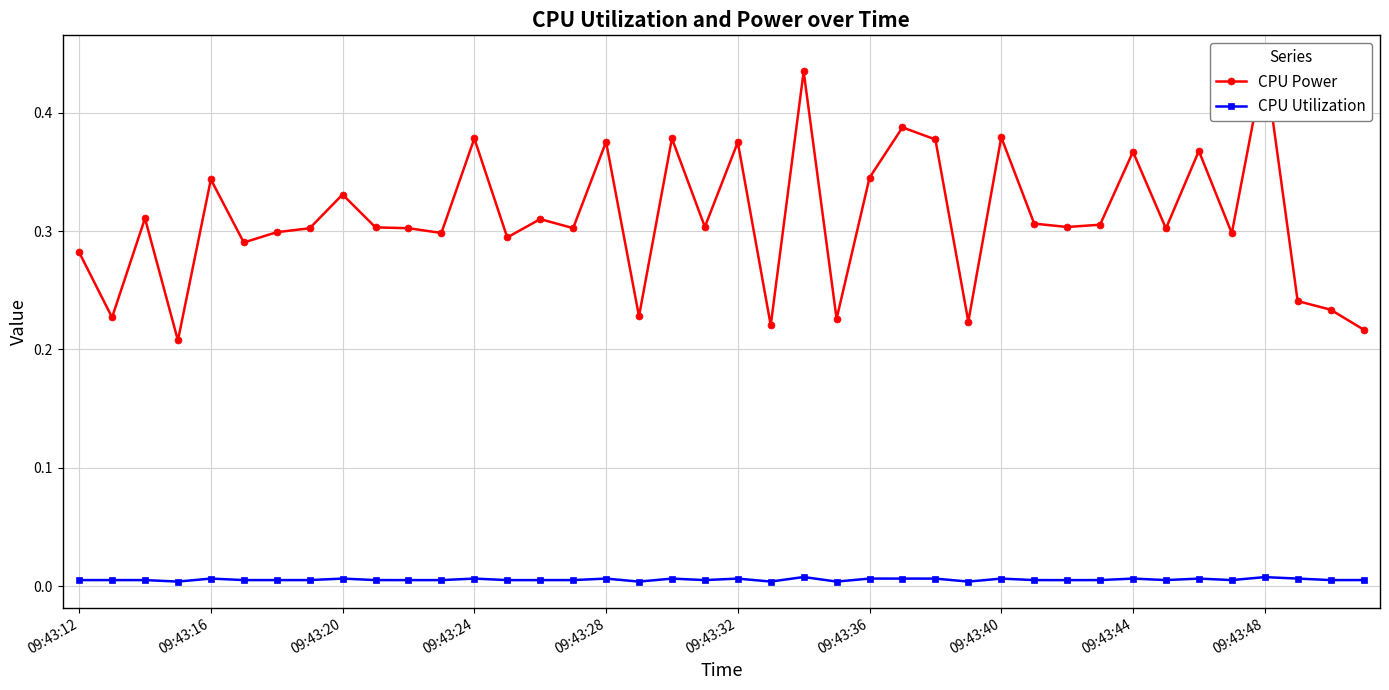

True or false: CPU Utilization has more than 0 interior local peaks.

True